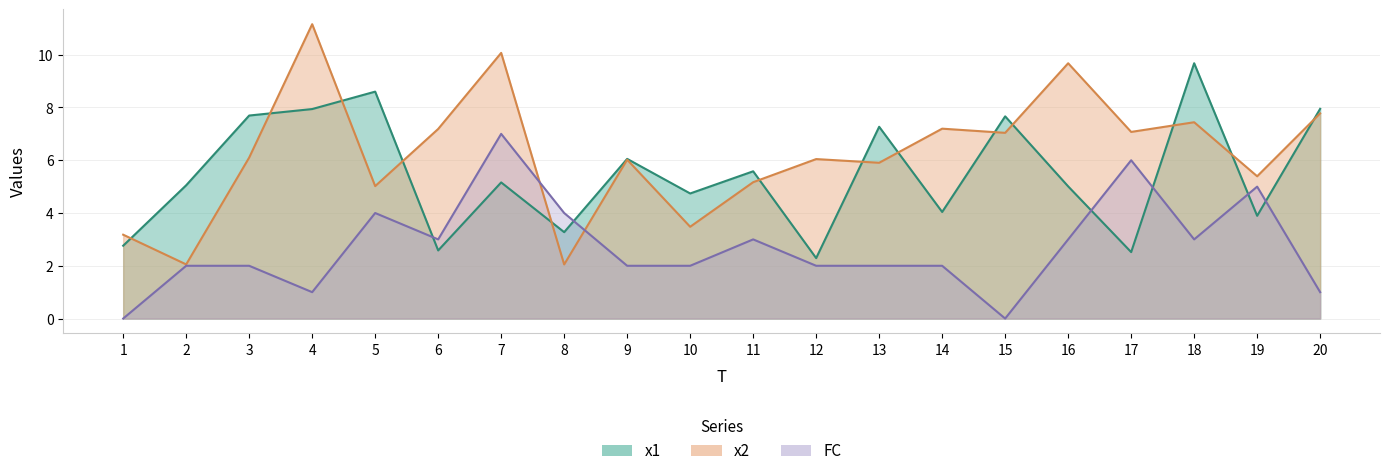

At which label does FC first exceed 2?

5